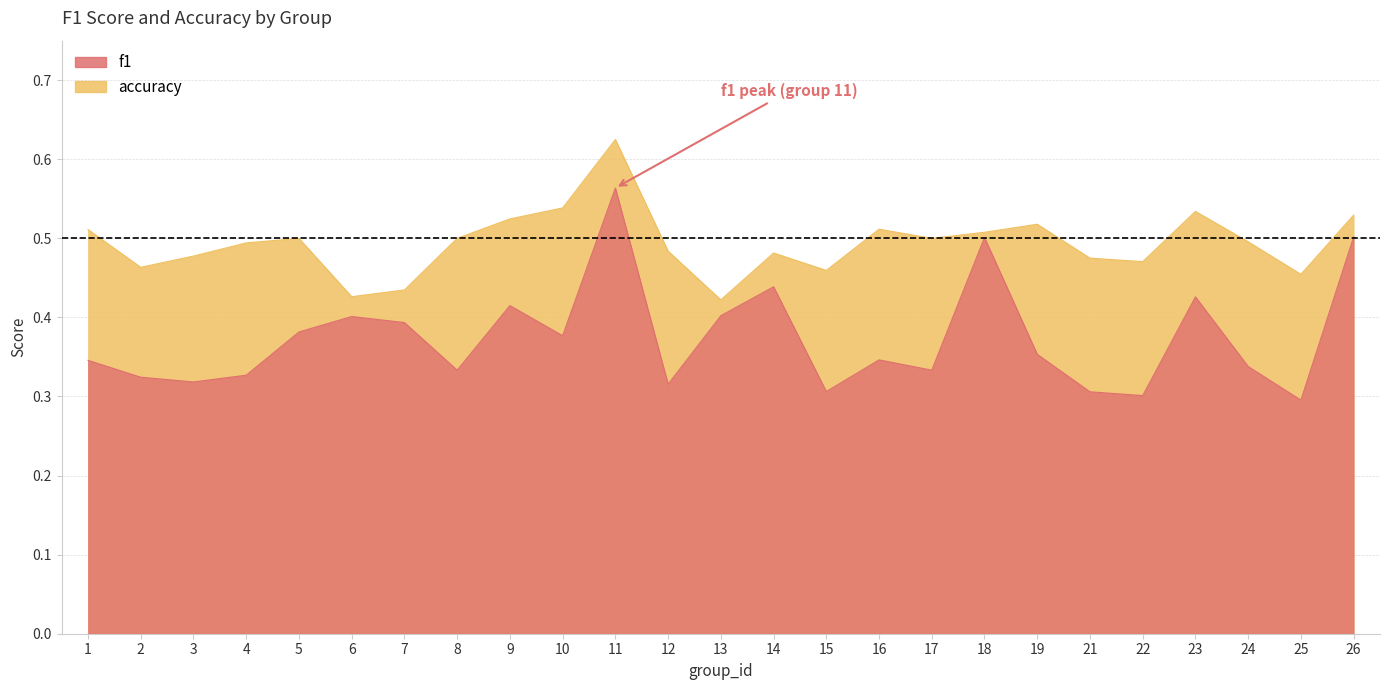

What is the average value of the f1 series?

0.4